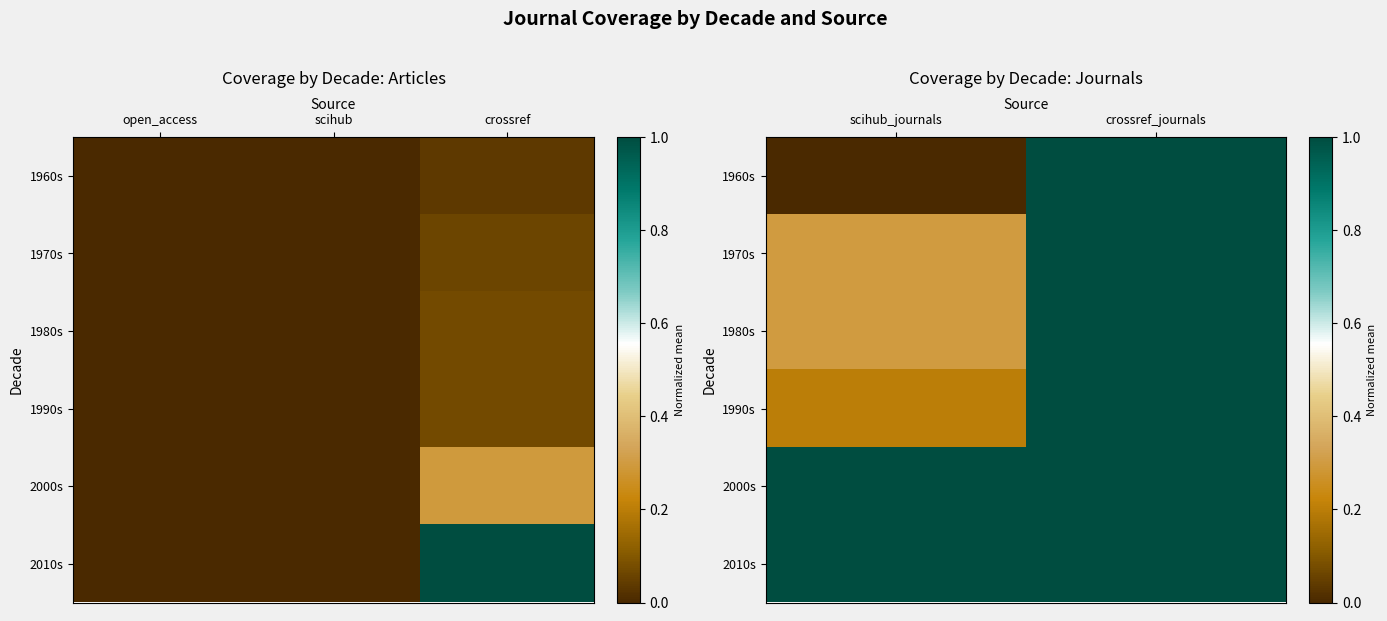

How many data points does each series have?

2